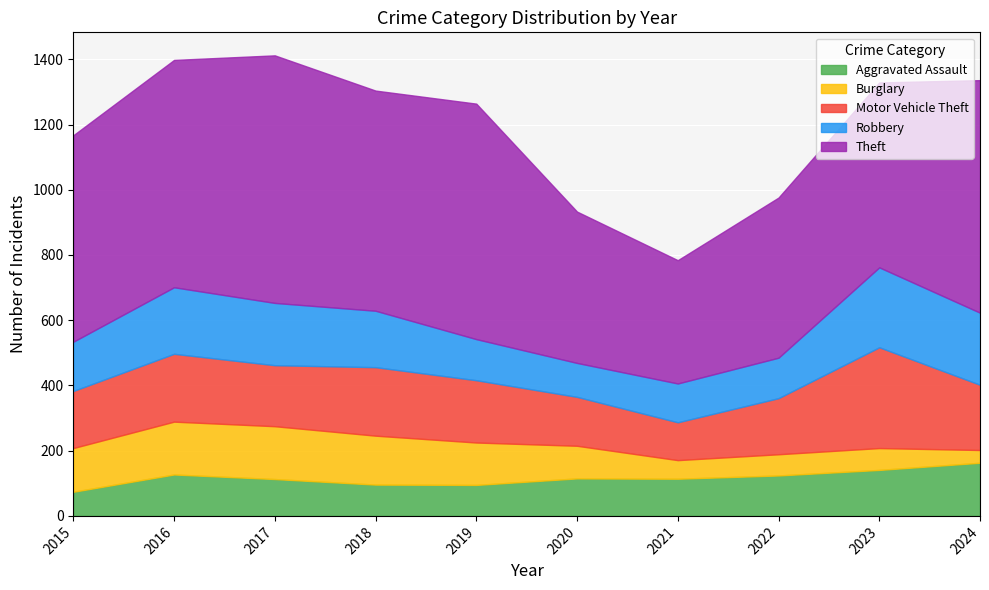

List the labels in order of Theft value, largest first.

2017, 2019, 2024, 2016, 2018, 2015, 2023, 2022, 2020, 2021